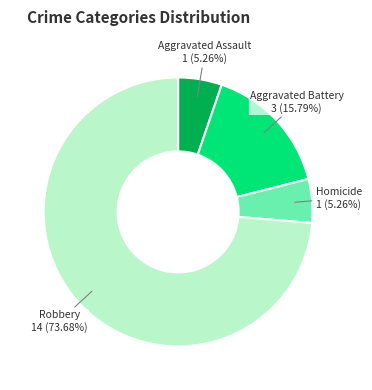

How much of the chart is everything except Robbery?

26.3%